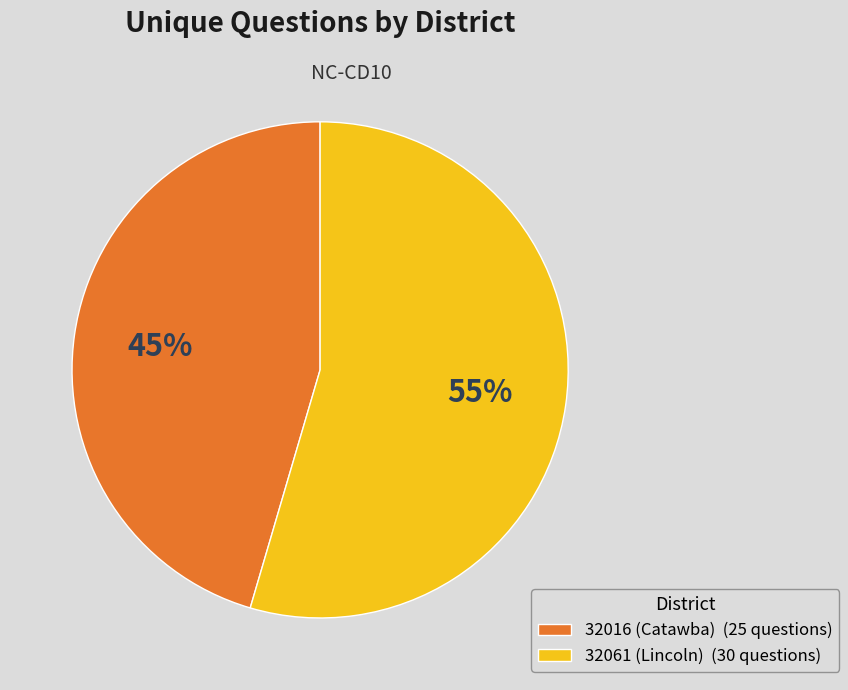

Is the sum of 32016 (Catawba) and 32061 (Lincoln) greater than half?

Yes